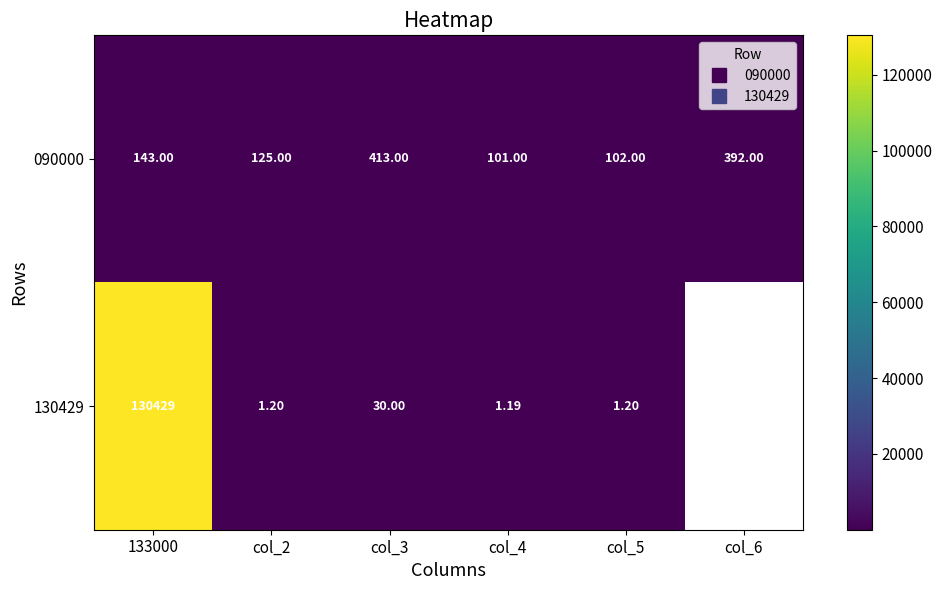

The value of 090000 at col_3 is 413.0. True or false?

True